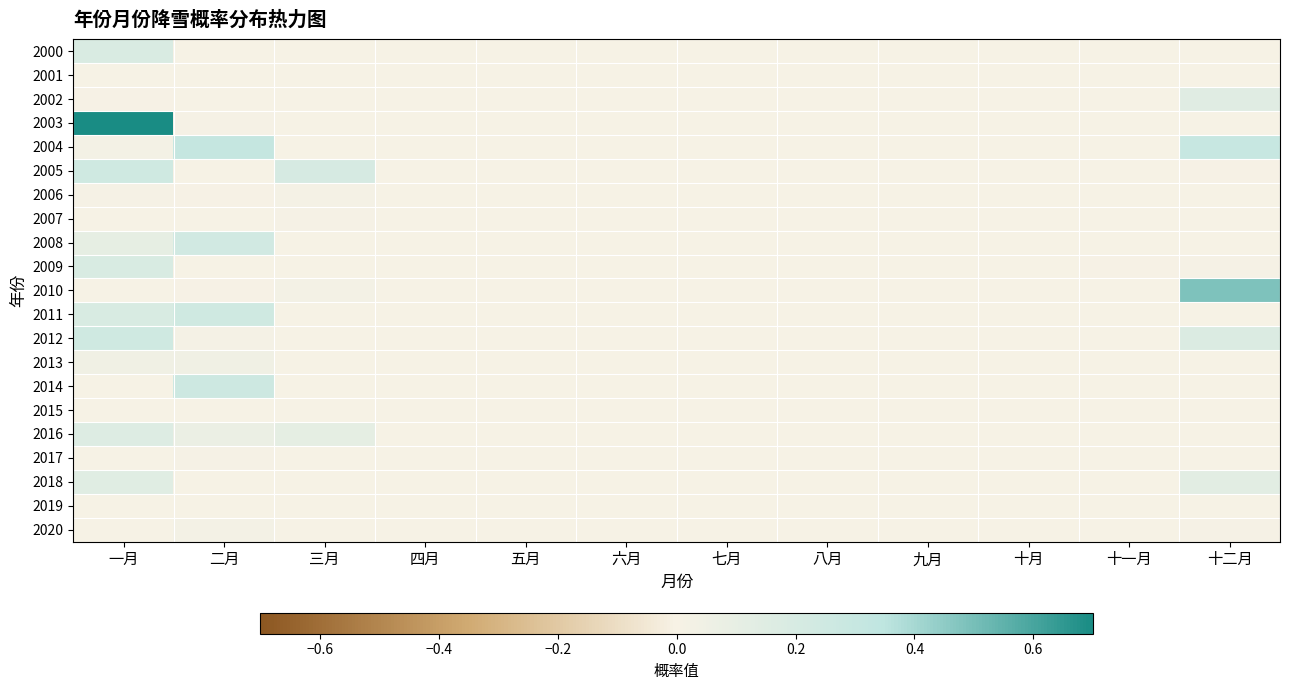

Reading left to right, list all the values displayed in this chart.

2000: 一月=0.2	二月=0.0	三月=0.0	四月=0.0	五月=0.0	六月=0.0	七月=0.0	八月=0.0	九月=0.0	十月=0.0	十一月=0.0	十二月=0.0
2001: 一月=0.0	二月=0.0	三月=0.0	四月=0.0	五月=0.0	六月=0.0	七月=0.0	八月=0.0	九月=0.0	十月=0.0	十一月=0.0	十二月=0.0
2002: 一月=0.0	二月=0.0	三月=0.0	四月=0.0	五月=0.0	六月=0.0	七月=0.0	八月=0.0	九月=0.0	十月=0.0	十一月=0.0	十二月=0.1
2003: 一月=0.7	二月=0.0	三月=0.0	四月=0.0	五月=0.0	六月=0.0	七月=0.0	八月=0.0	九月=0.0	十月=0.0	十一月=0.0	十二月=0.0
2004: 一月=0.0	二月=0.3	三月=0.0	四月=0.0	五月=0.0	六月=0.0	七月=0.0	八月=0.0	九月=0.0	十月=0.0	十一月=0.0	十二月=0.3
2005: 一月=0.2	二月=0.0	三月=0.2	四月=0.0	五月=0.0	六月=0.0	七月=0.0	八月=0.0	九月=0.0	十月=0.0	十一月=0.0	十二月=0.0
2006: 一月=0.0	二月=0.0	三月=0.0	四月=0.0	五月=0.0	六月=0.0	七月=0.0	八月=0.0	九月=0.0	十月=0.0	十一月=0.0	十二月=0.0
2007: 一月=0.0	二月=0.0	三月=0.0	四月=0.0	五月=0.0	六月=0.0	七月=0.0	八月=0.0	九月=0.0	十月=0.0	十一月=0.0	十二月=0.0
2008: 一月=0.1	二月=0.2	三月=0.0	四月=0.0	五月=0.0	六月=0.0	七月=0.0	八月=0.0	九月=0.0	十月=0.0	十一月=0.0	十二月=0.0
2009: 一月=0.2	二月=0.0	三月=0.0	四月=0.0	五月=0.0	六月=0.0	七月=0.0	八月=0.0	九月=0.0	十月=0.0	十一月=0.0	十二月=0.0
2010: 一月=0.0	二月=0.0	三月=0.0	四月=0.0	五月=0.0	六月=0.0	七月=0.0	八月=0.0	九月=0.0	十月=0.0	十一月=0.0	十二月=0.5
2011: 一月=0.2	二月=0.2	三月=0.0	四月=0.0	五月=0.0	六月=0.0	七月=0.0	八月=0.0	九月=0.0	十月=0.0	十一月=0.0	十二月=0.0
2012: 一月=0.2	二月=0.0	三月=0.0	四月=0.0	五月=0.0	六月=0.0	七月=0.0	八月=0.0	九月=0.0	十月=0.0	十一月=0.0	十二月=0.2
2013: 一月=0.0	二月=0.0	三月=0.0	四月=0.0	五月=0.0	六月=0.0	七月=0.0	八月=0.0	九月=0.0	十月=0.0	十一月=0.0	十二月=0.0
2014: 一月=0.0	二月=0.3	三月=0.0	四月=0.0	五月=0.0	六月=0.0	七月=0.0	八月=0.0	九月=0.0	十月=0.0	十一月=0.0	十二月=0.0
2015: 一月=0.0	二月=0.0	三月=0.0	四月=0.0	五月=0.0	六月=0.0	七月=0.0	八月=0.0	九月=0.0	十月=0.0	十一月=0.0	十二月=0.0
2016: 一月=0.2	二月=0.1	三月=0.1	四月=0.0	五月=0.0	六月=0.0	七月=0.0	八月=0.0	九月=0.0	十月=0.0	十一月=0.0	十二月=0.0
2017: 一月=0.0	二月=0.0	三月=0.0	四月=0.0	五月=0.0	六月=0.0	七月=0.0	八月=0.0	九月=0.0	十月=0.0	十一月=0.0	十二月=0.0
2018: 一月=0.1	二月=0.0	三月=0.0	四月=0.0	五月=0.0	六月=0.0	七月=0.0	八月=0.0	九月=0.0	十月=0.0	十一月=0.0	十二月=0.1
2019: 一月=0.0	二月=0.0	三月=0.0	四月=0.0	五月=0.0	六月=0.0	七月=0.0	八月=0.0	九月=0.0	十月=0.0	十一月=0.0	十二月=0.0
2020: 一月=0.0	二月=0.0	三月=0.0	四月=0.0	五月=0.0	六月=0.0	七月=0.0	八月=0.0	九月=0.0	十月=0.0	十一月=0.0	十二月=0.0